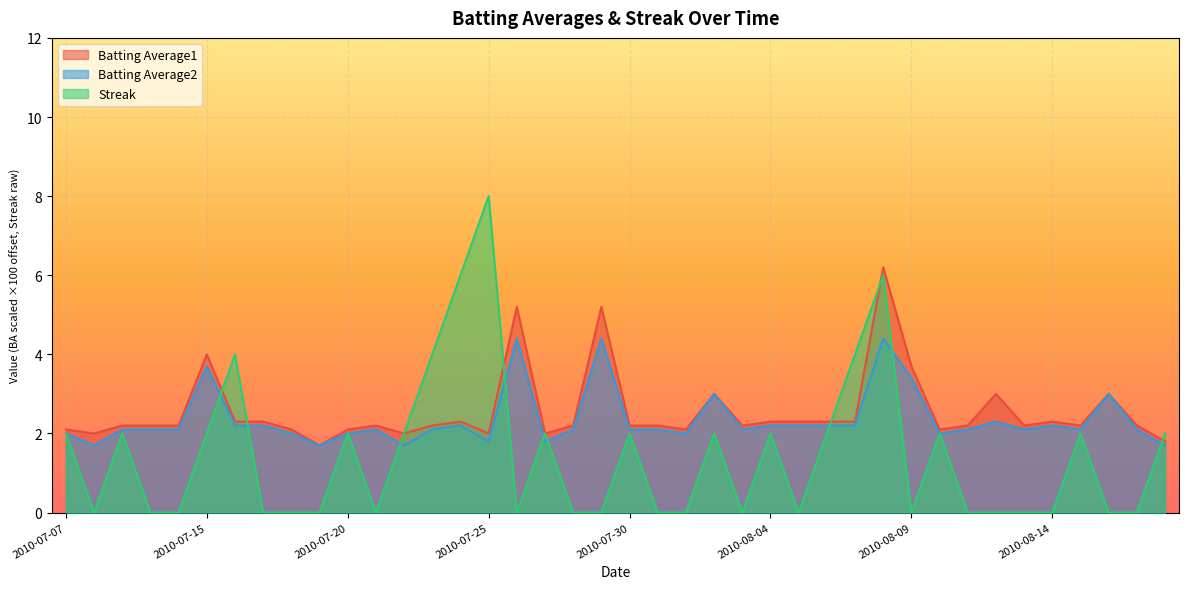

What is the label of the 18th point from the left?

2010-07-27